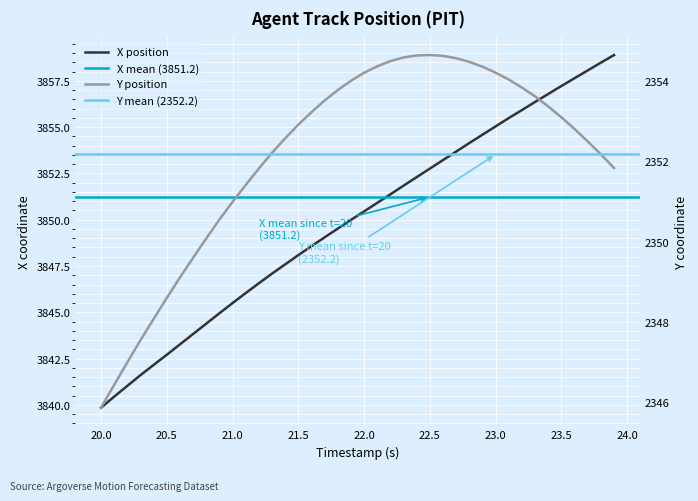

What is the highest value of the Y series?

2354.6